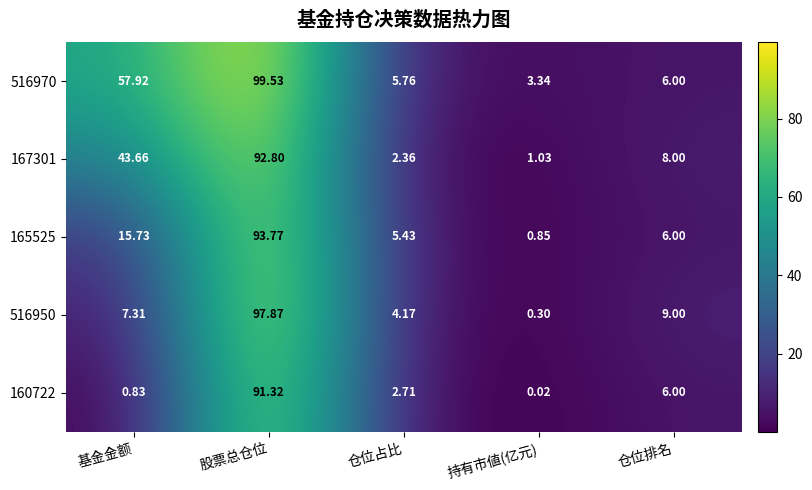

At which category does the chart reach its minimum across all series?

持有市値(亿元)